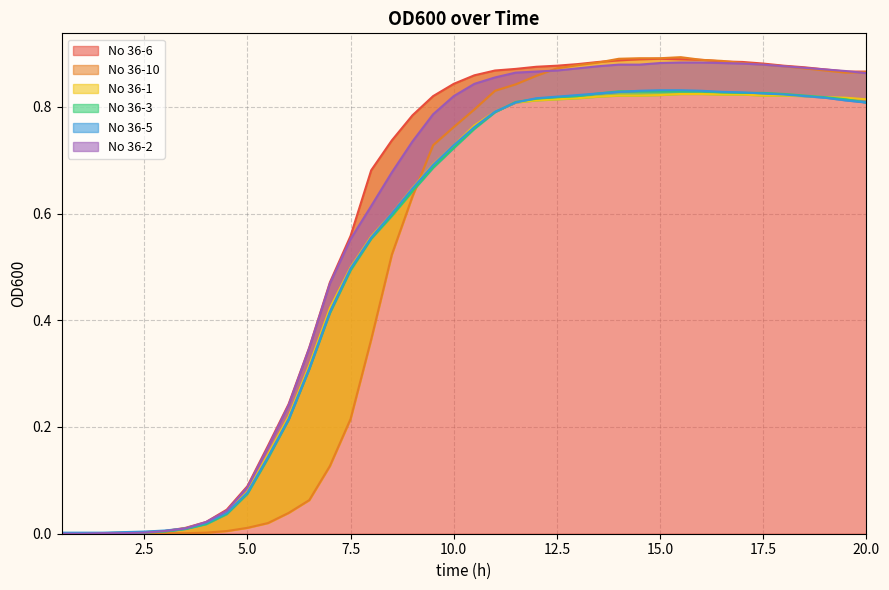

Which series has the largest total across all categories?

No 36-6